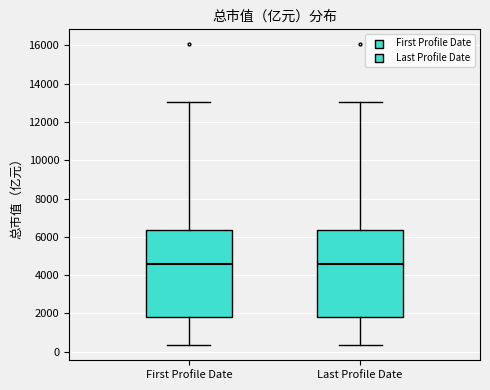

Reading left to right, read every box against the y-axis: the position of its median line, the range the box covers, and the ends of its whiskers. The values are not printed on the chart, so give them approximately, as read against the axis.

First Profile Date: median 4600, box 1800 to 6400, whiskers 400 to 13000
Last Profile Date: median 4600, box 1800 to 6400, whiskers 400 to 13000